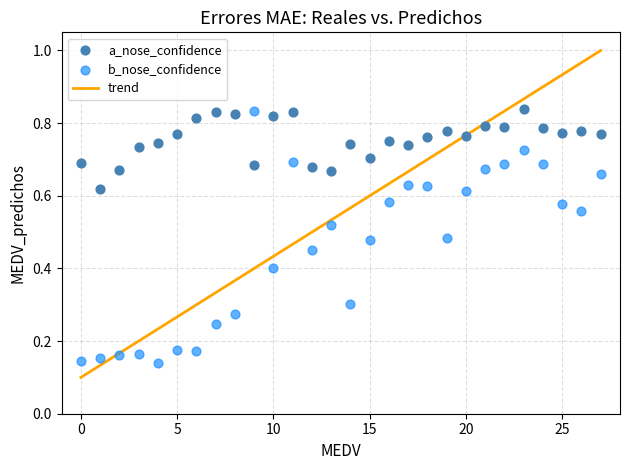

Which series reaches the minimum Y coordinate?

b_nose_confidence